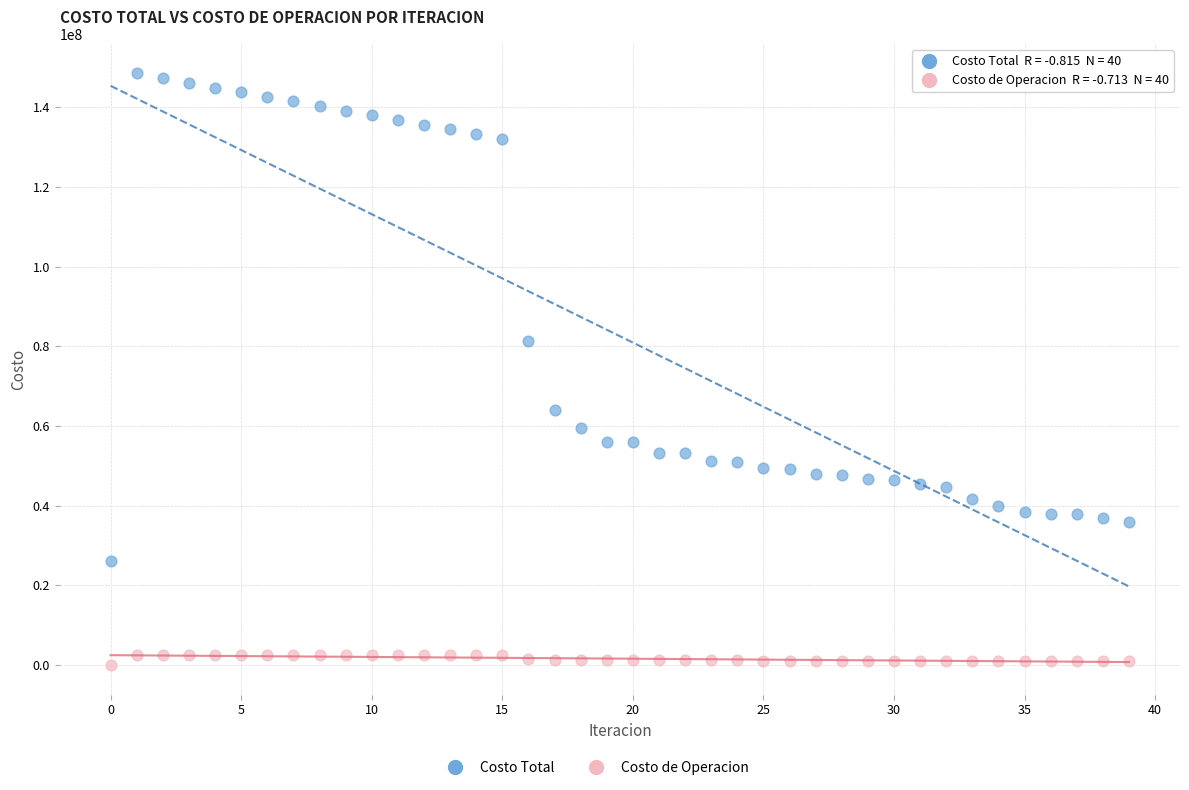

Which series reaches the maximum Y coordinate?

Costo Total